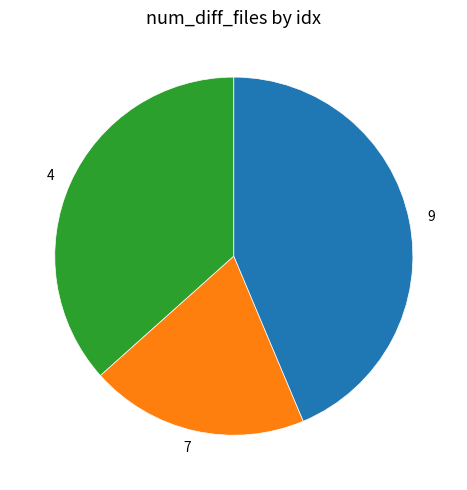

Count the number of slices in the pie.

3